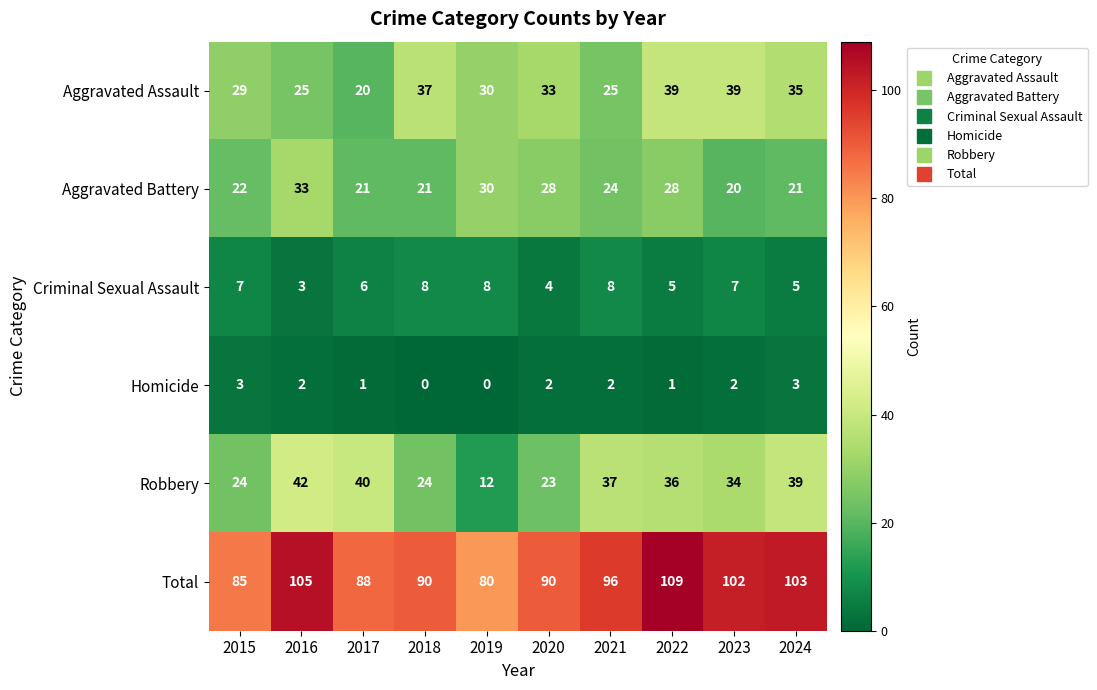

Is it true that Aggravated Assault equals 30 at 2019?

True